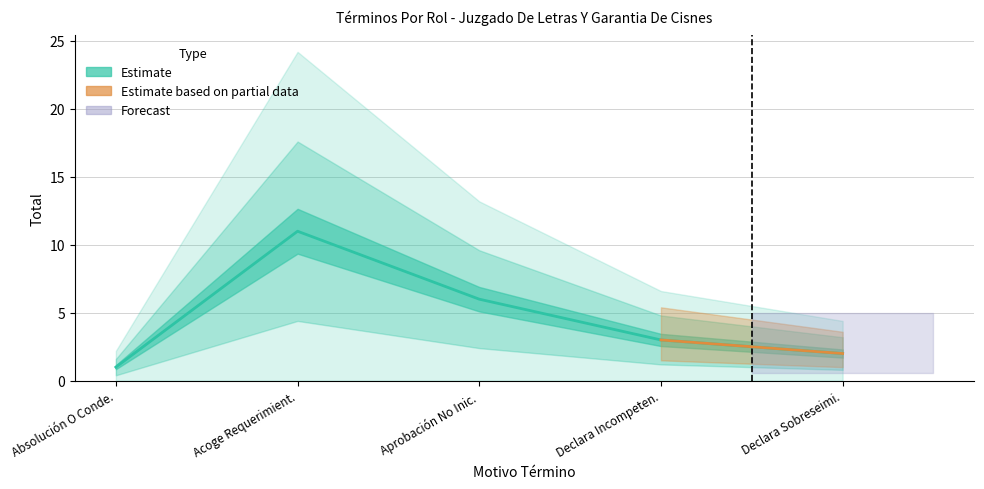

Read the value at Acoge Requerimient., to the nearest 10.

10